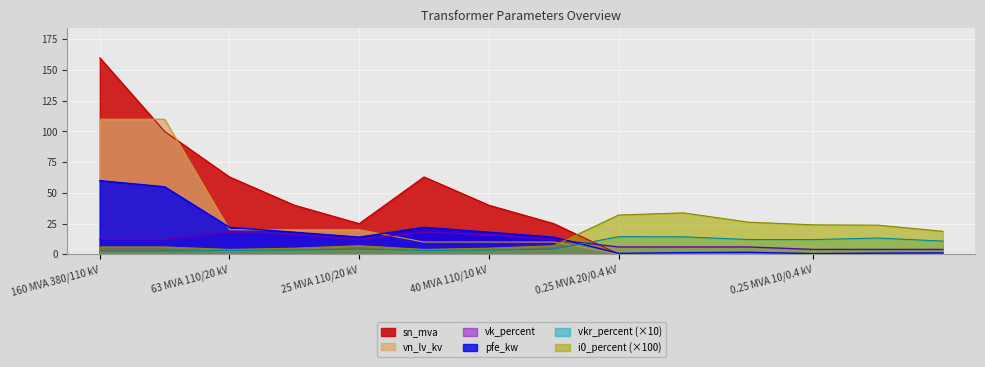

Which series has the largest range (max minus min)?

sn_mva